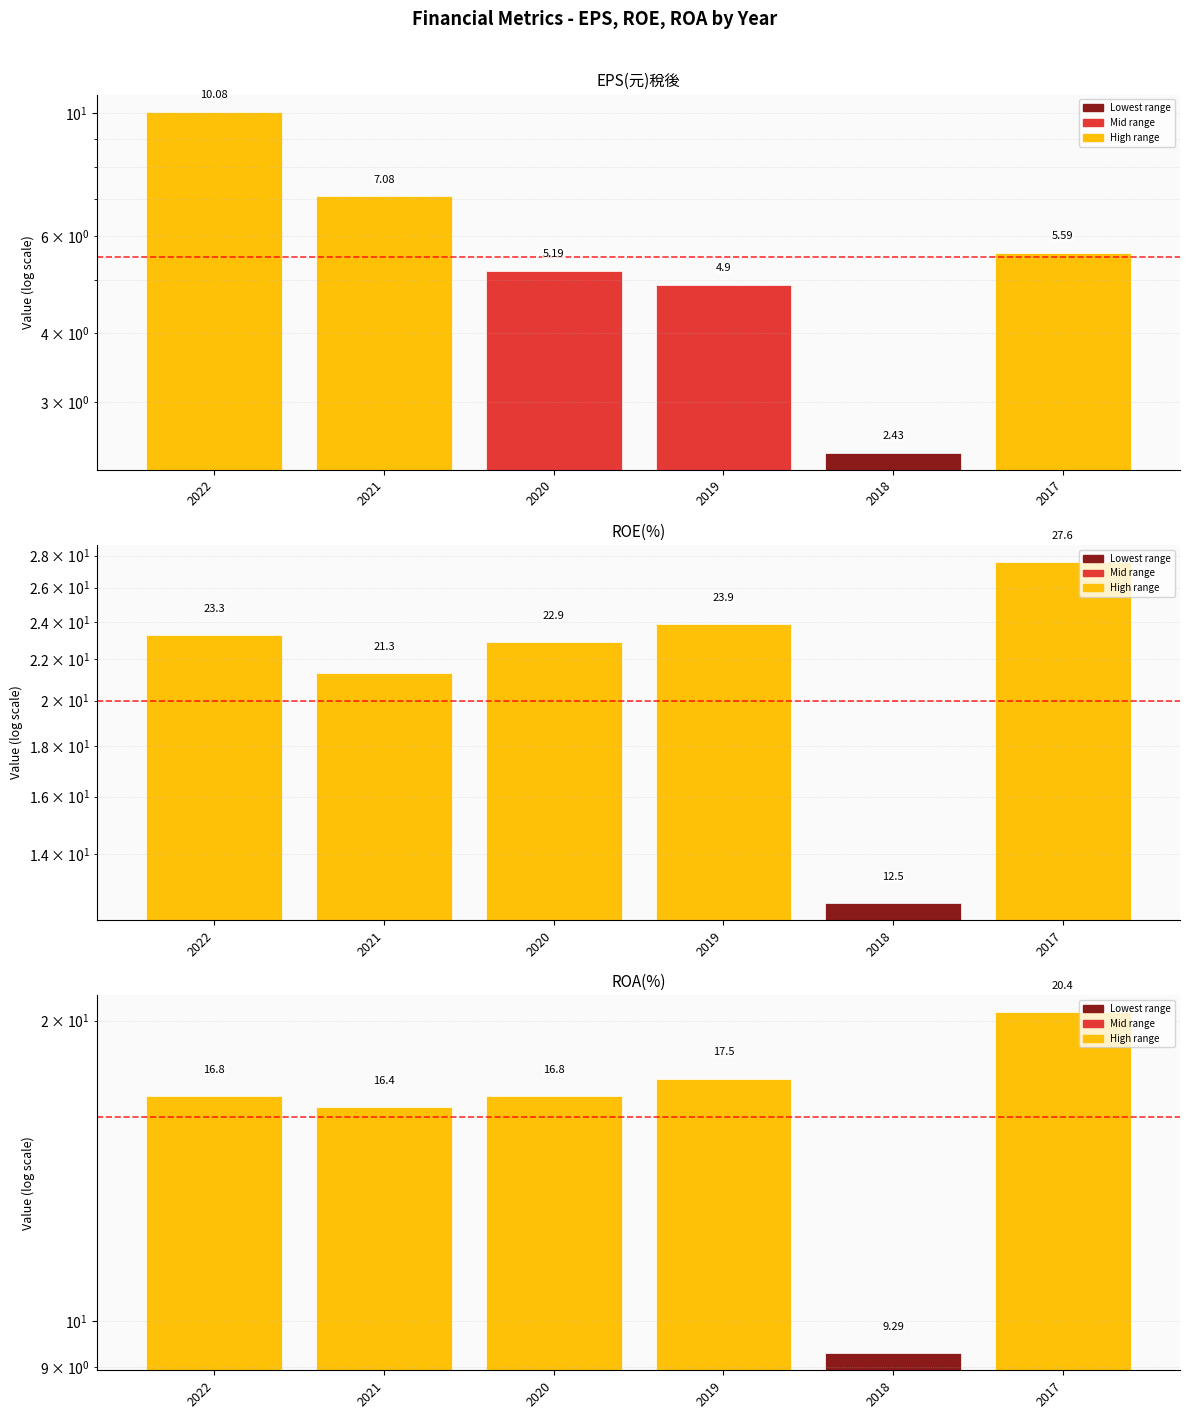

List the labels in order of ROE(%) value, largest first.

2017, 2019, 2022, 2020, 2021, 2018